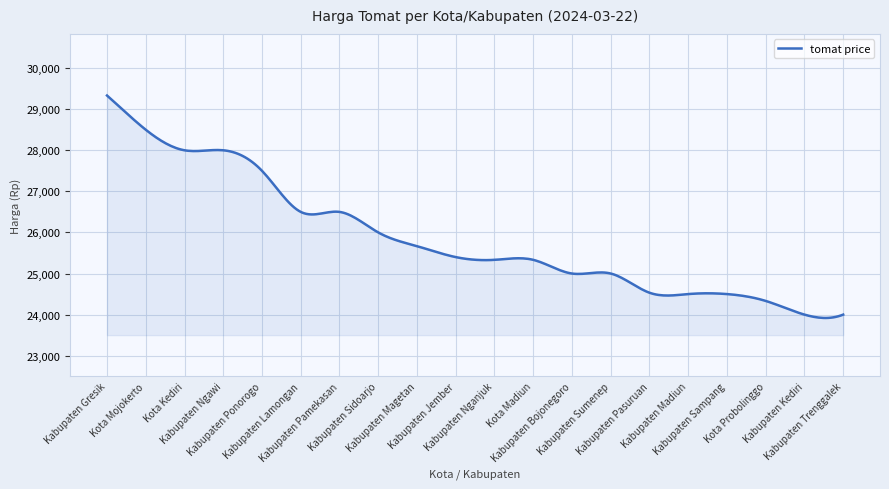

What is the maximum value shown in the chart?

29333.0